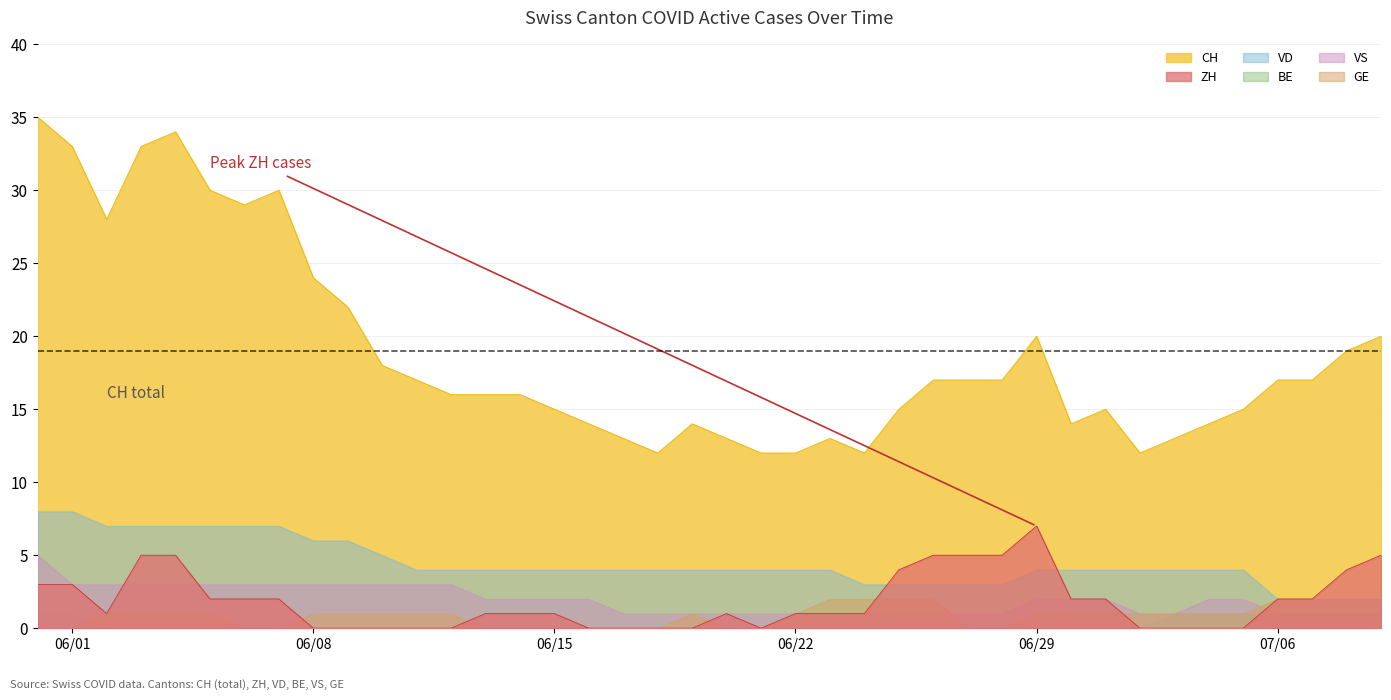

In GE, how many points are higher than both neighbors (excluding endpoints)?

1